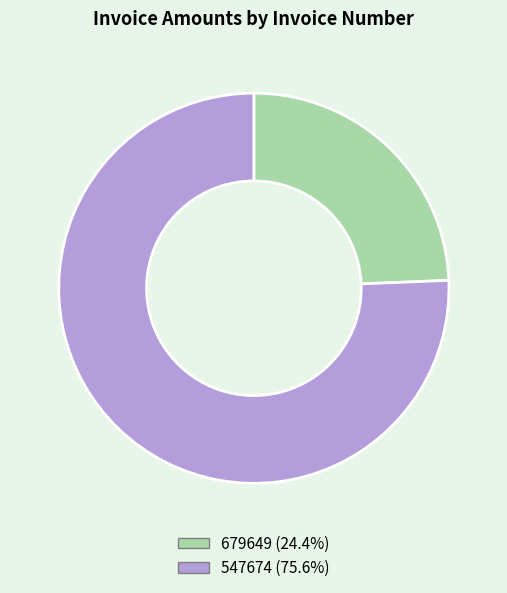

Does 679649 (24.4%) account for over 50% of the chart?

No